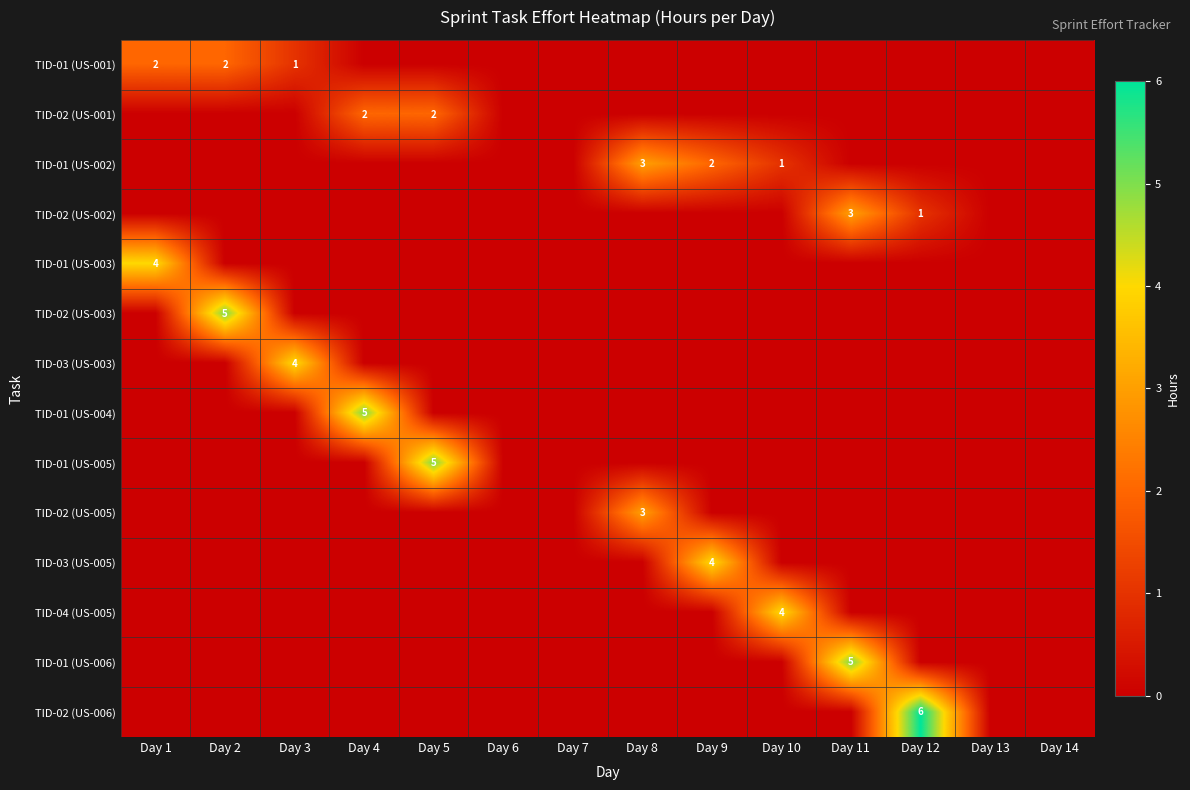

True or false: TID-01 (US-002) has a value of 1 at Day 9.

False